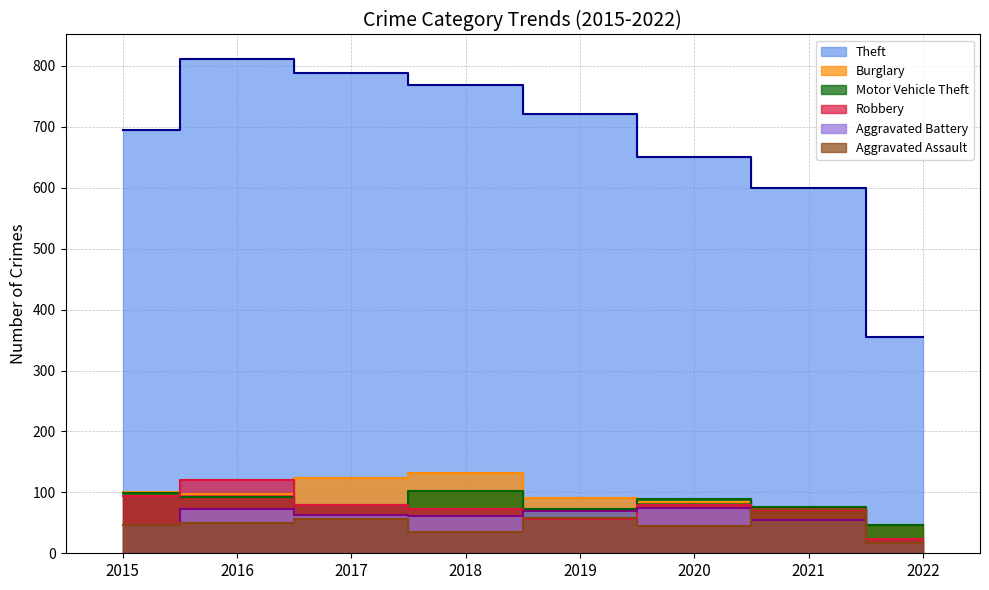

True or false: Motor Vehicle Theft and Robbery intersect in this chart.

True